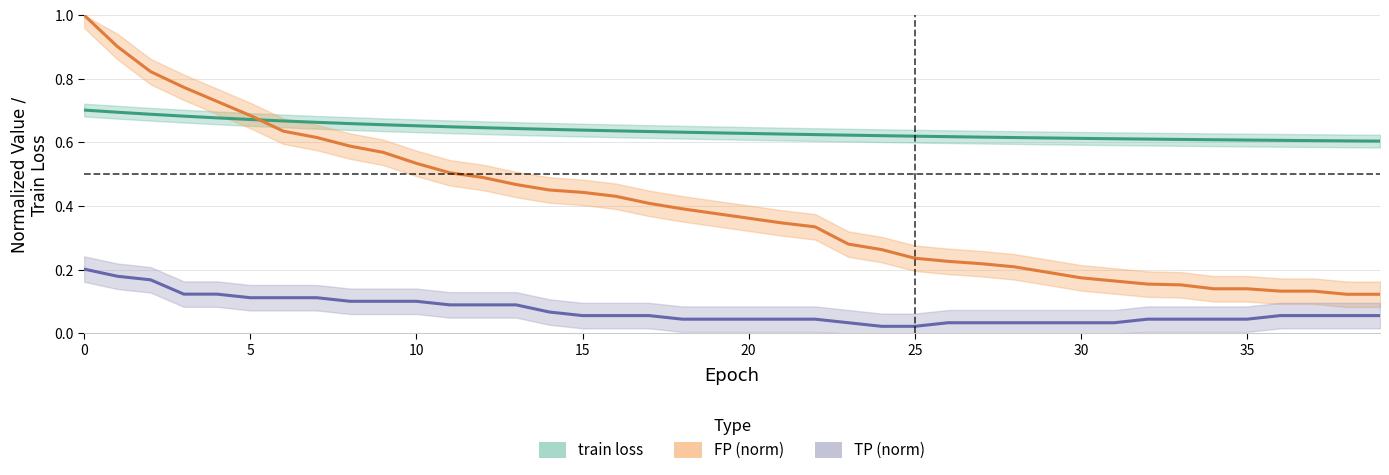

True or false: train loss has a value of 1.1 at 5.

False